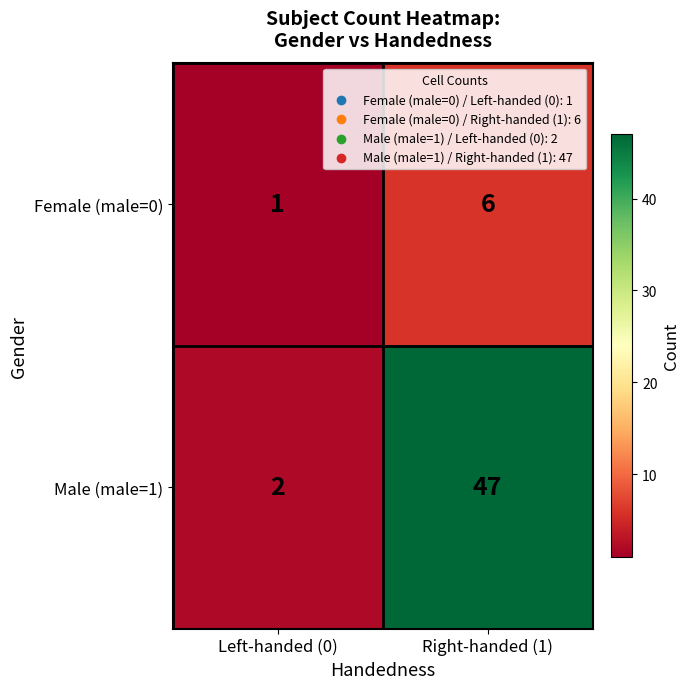

Rank the series by their average value, from lowest to highest.

Female (male=0), Male (male=1)